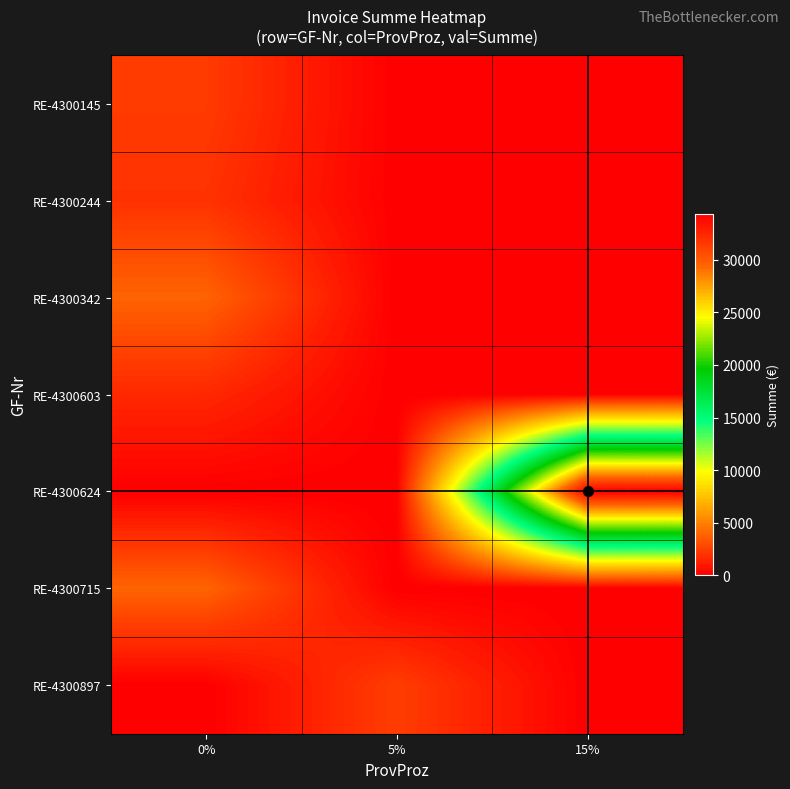

Reading left to right, transcribe all the data shown in this chart.

RE-4300145: 0%=2316.0	5%=0.0	15%=0.0
RE-4300244: 0%=1980.6	5%=0.0	15%=0.0
RE-4300342: 0%=3850.0	5%=0.0	15%=0.0
RE-4300603: 0%=1592.5	5%=0.0	15%=0.0
RE-4300624: 0%=0.0	5%=0.0	15%=34362.6
RE-4300715: 0%=3898.5	5%=0.0	15%=0.0
RE-4300897: 0%=0.0	5%=2412.4	15%=0.0